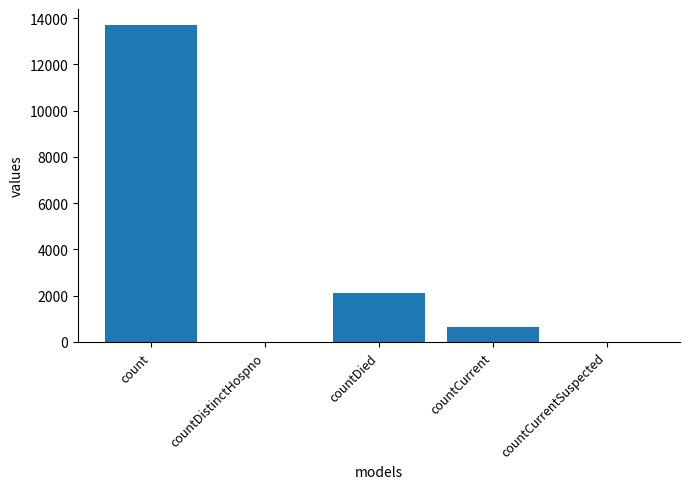

Between countCurrent and countDied, which is larger?

countDied